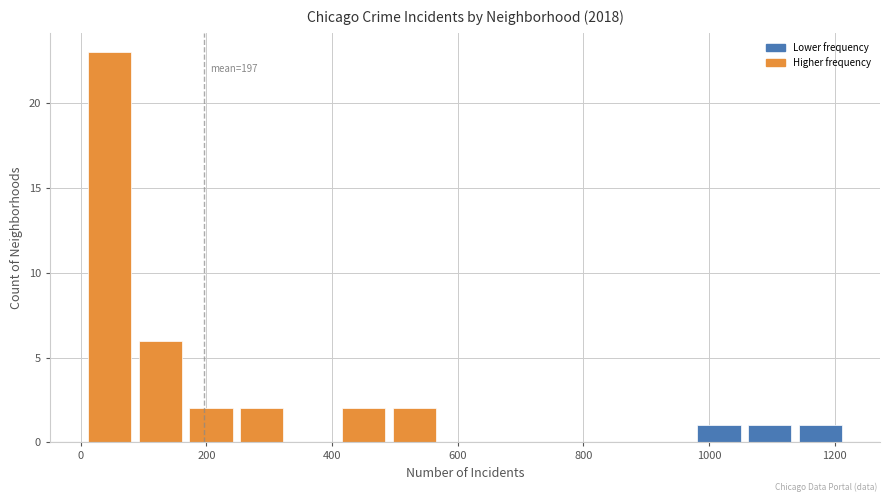

Which range on the x-axis has the tallest bar?

0 to 80